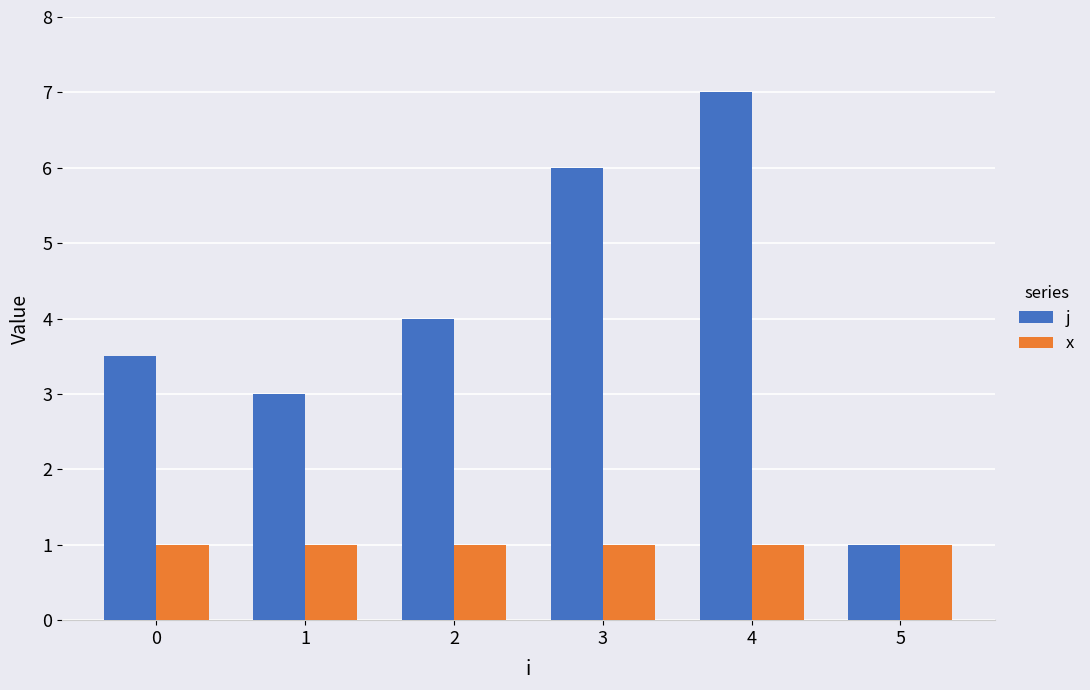

The value of j at 5 is 1.0. True or false?

True